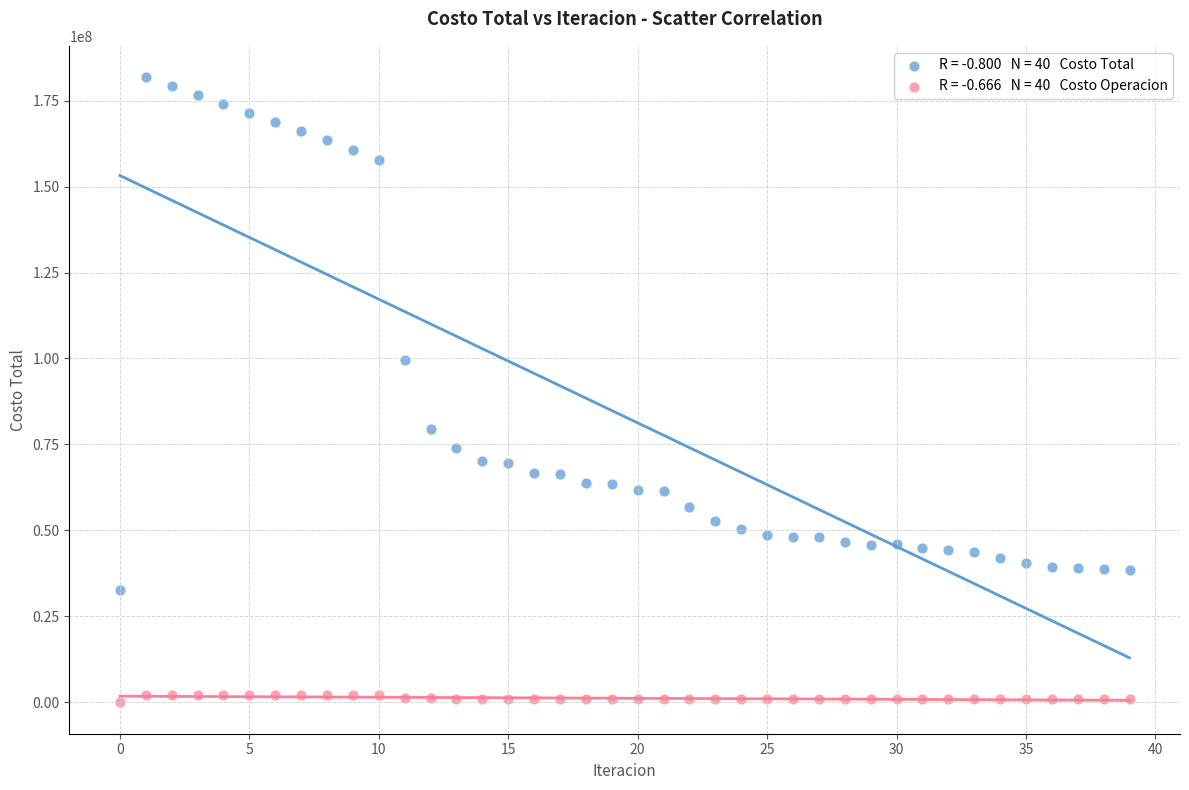

Across all data points, what is the range of Y values (max minus min)?

181809767.6